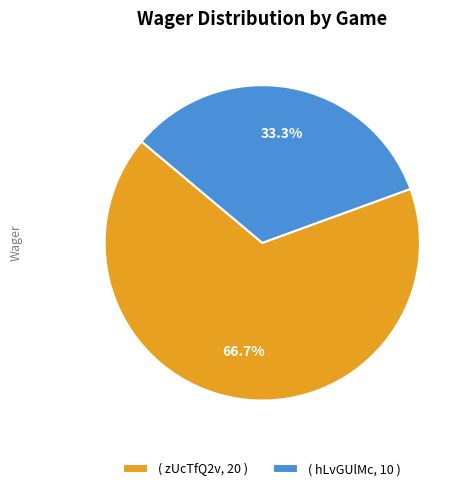

Which slice is the largest?

( zUcTfQ2v, 20 )